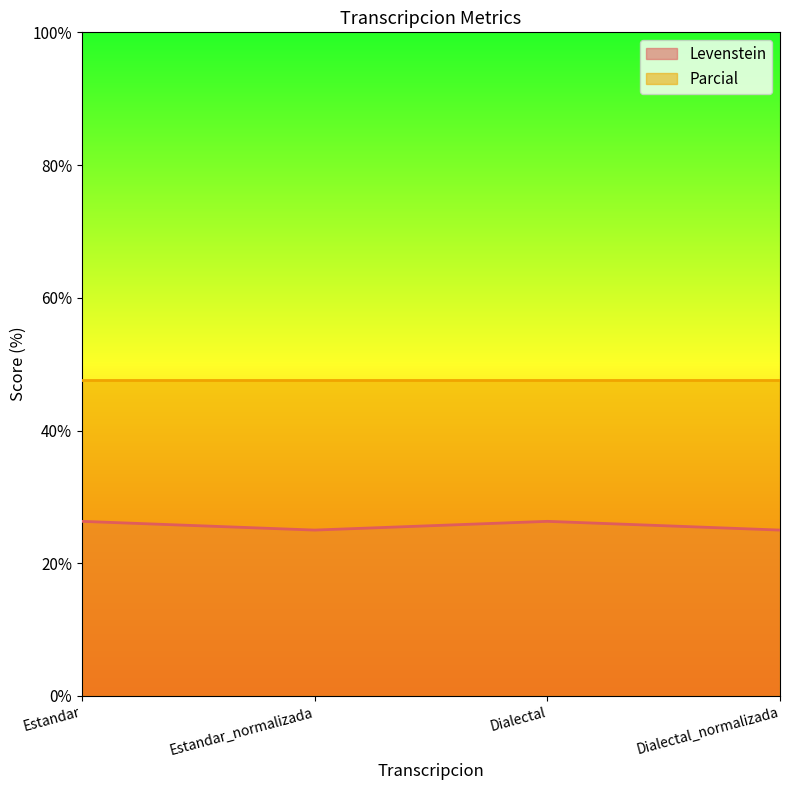

The value at Estandar is 7.5. True or false?

False